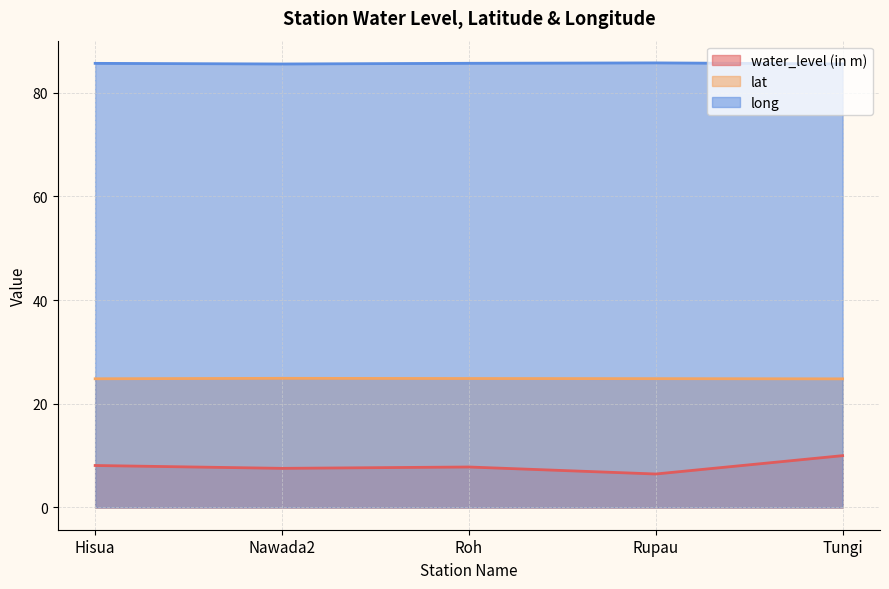

Rank the series by their maximum value, from lowest to highest.

water_level (in m), lat, long